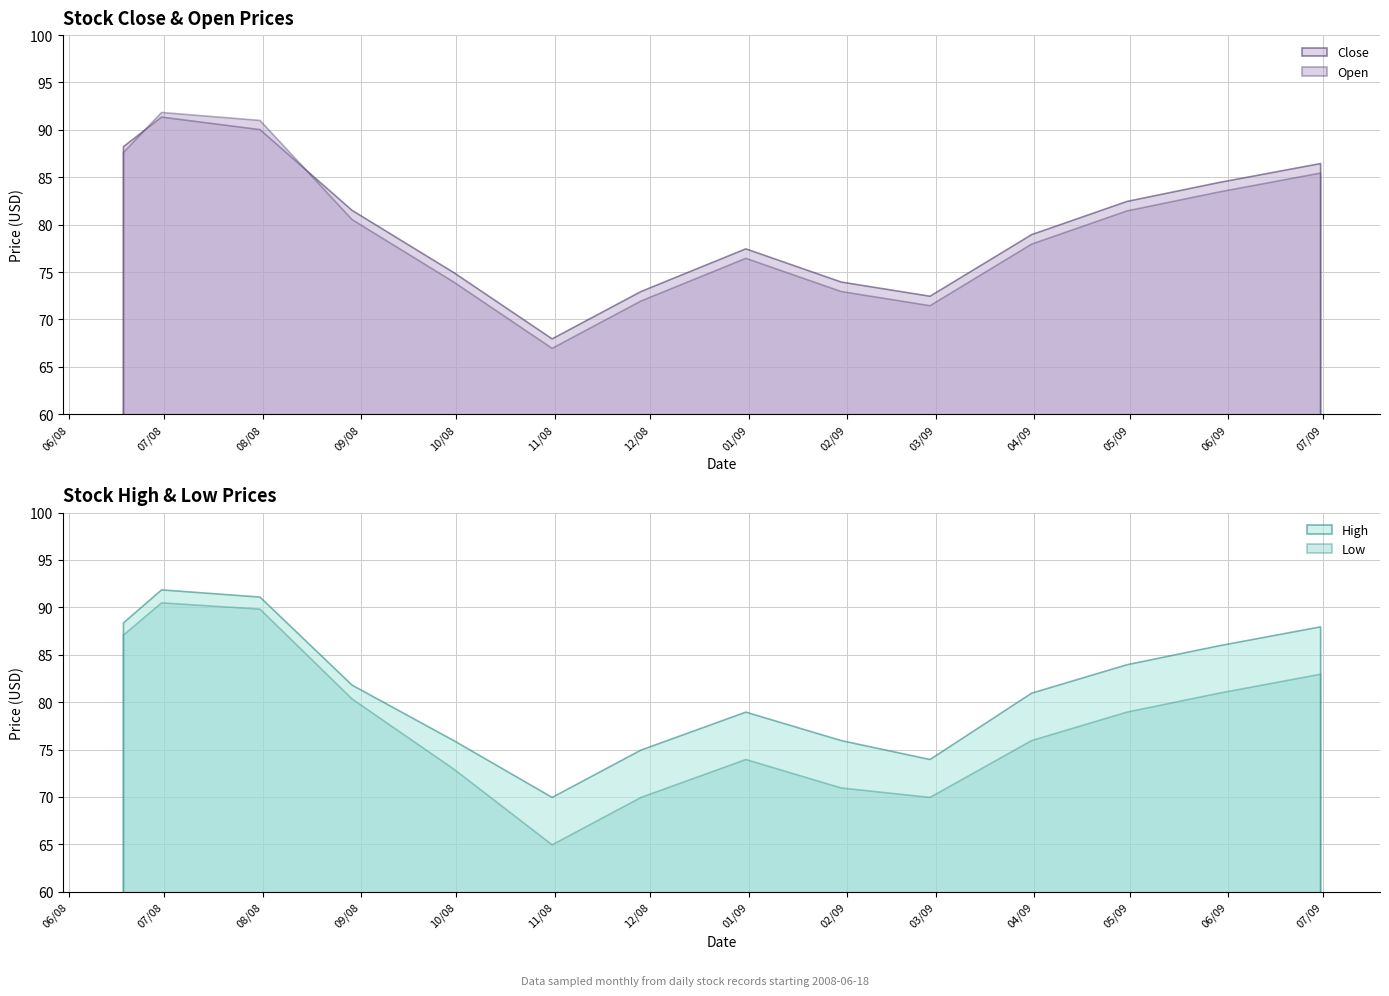

What position from the left is 2008-09-30?

5